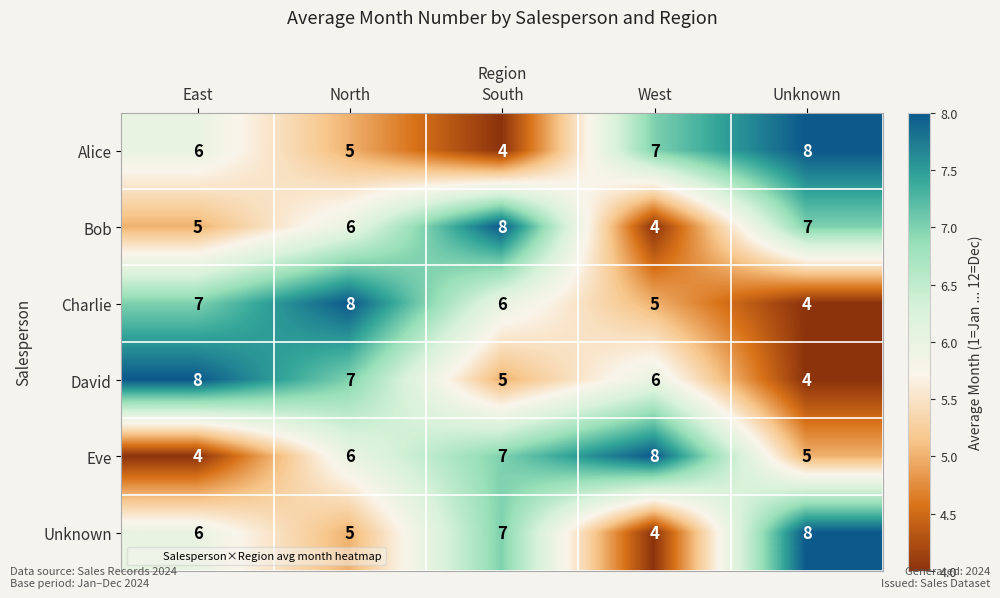

What is the difference between the highest and lowest values at Unknown?

4